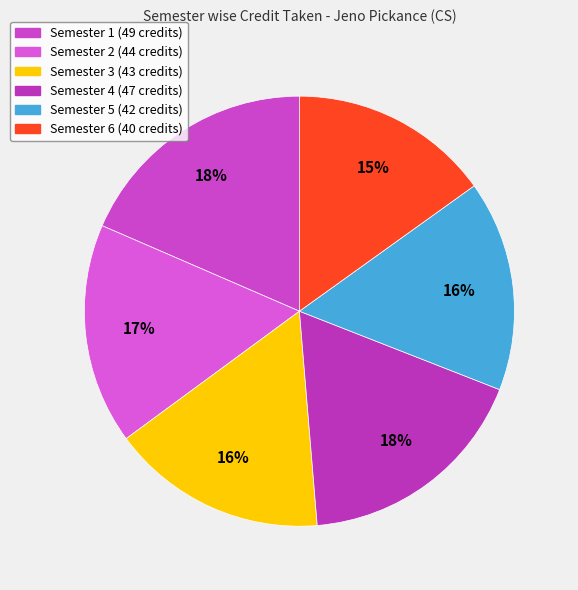

To the nearest percent, what is the difference between the largest and smallest slice percentages?

3%